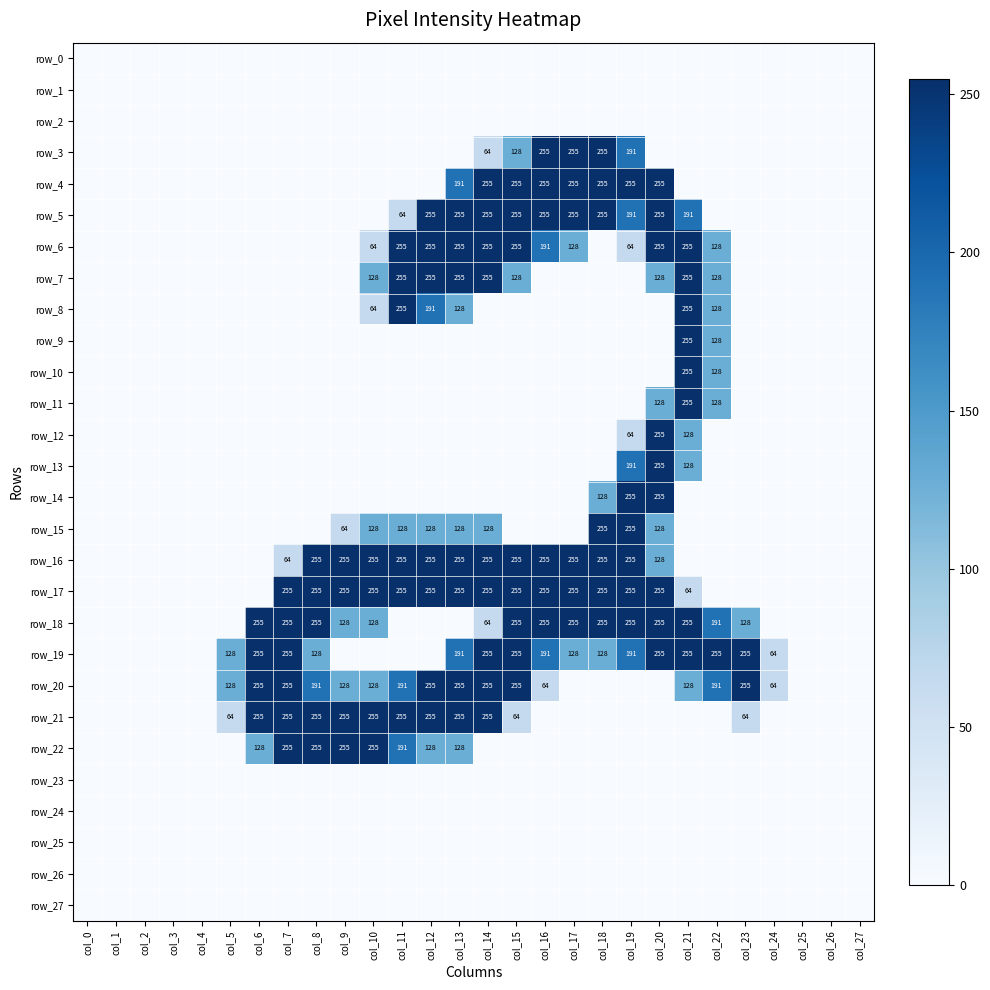

Which series has the largest total across all categories?

row_17